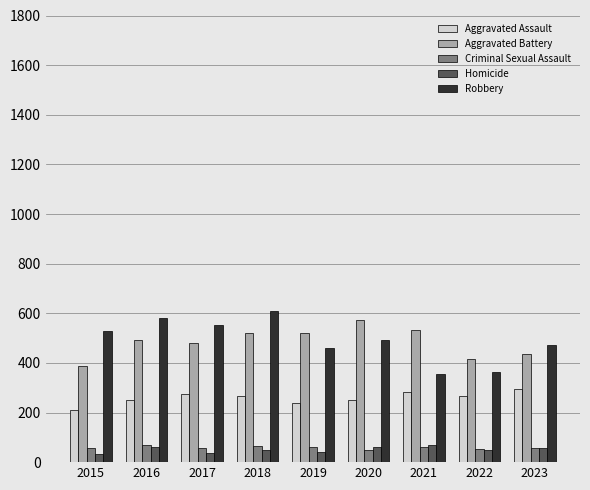

What are all the series names shown in the legend?

Aggravated Assault, Aggravated Battery, Criminal Sexual Assault, Homicide, Robbery